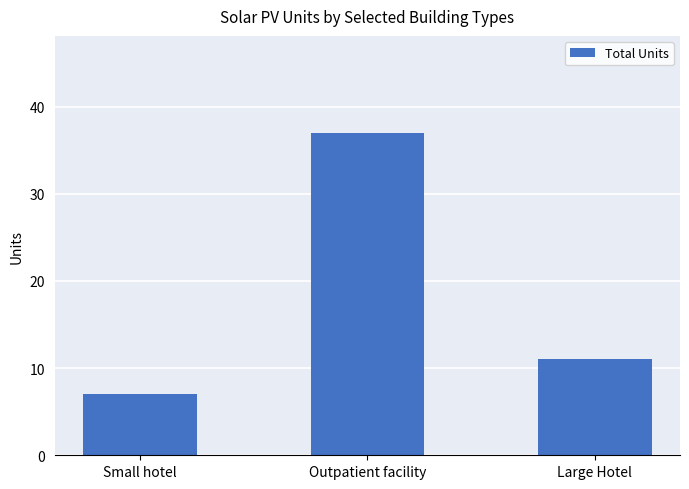

Approximately how many times larger is the value at Small hotel compared to Large Hotel?

0.6